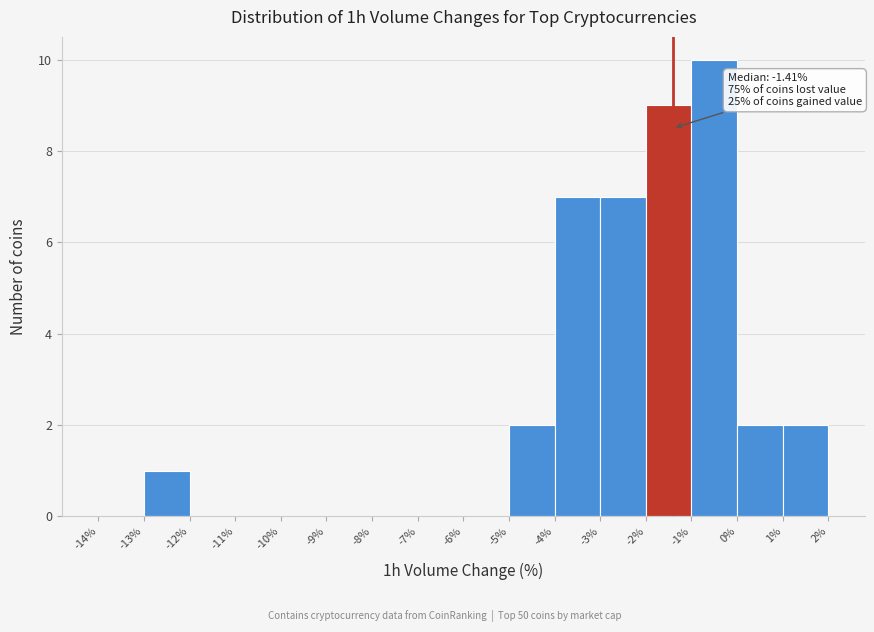

Over which range of the x-axis is the bar tallest?

-1% to 0%